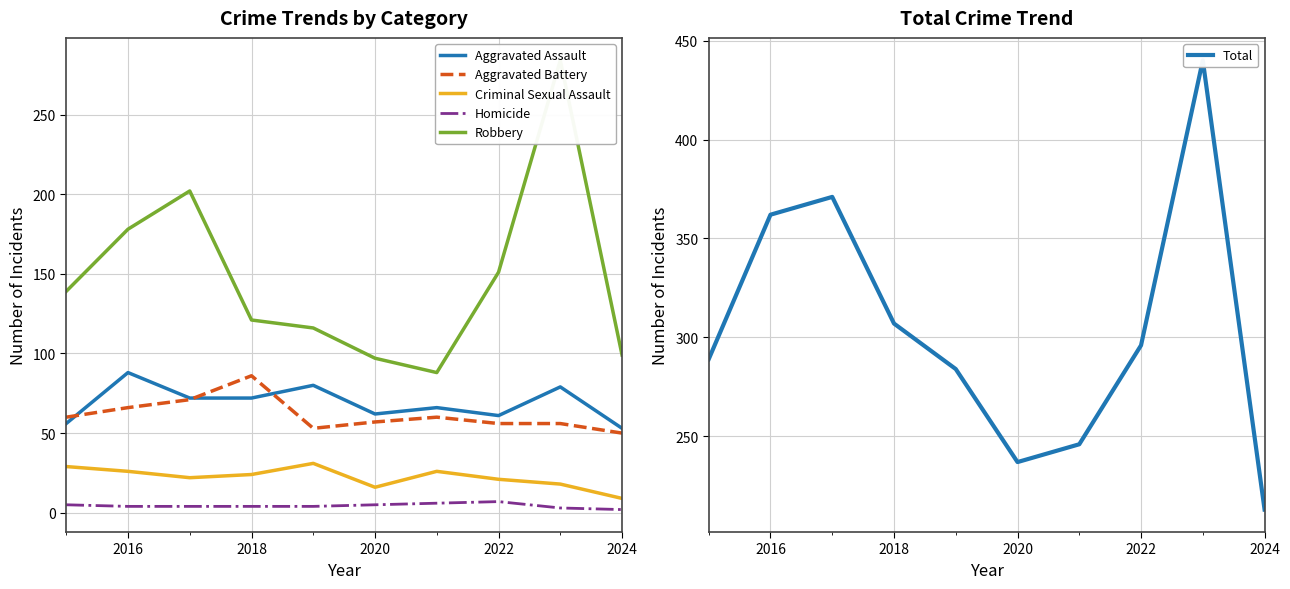

What is the highest value of the Total series?

440